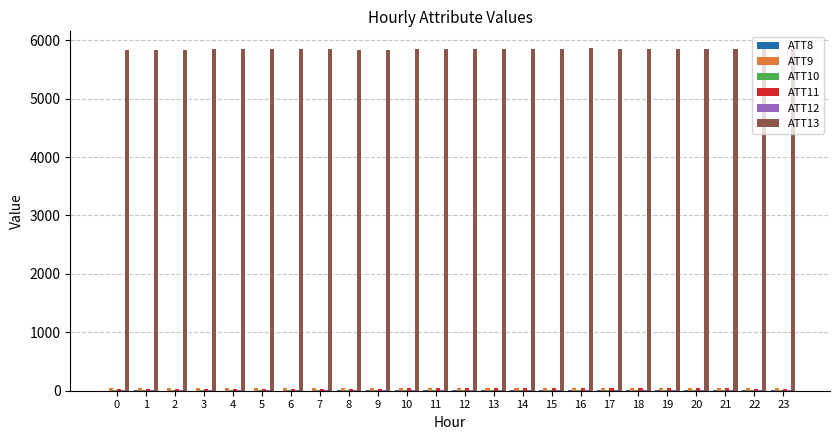

What is the maximum value shown in the chart?

5858.5